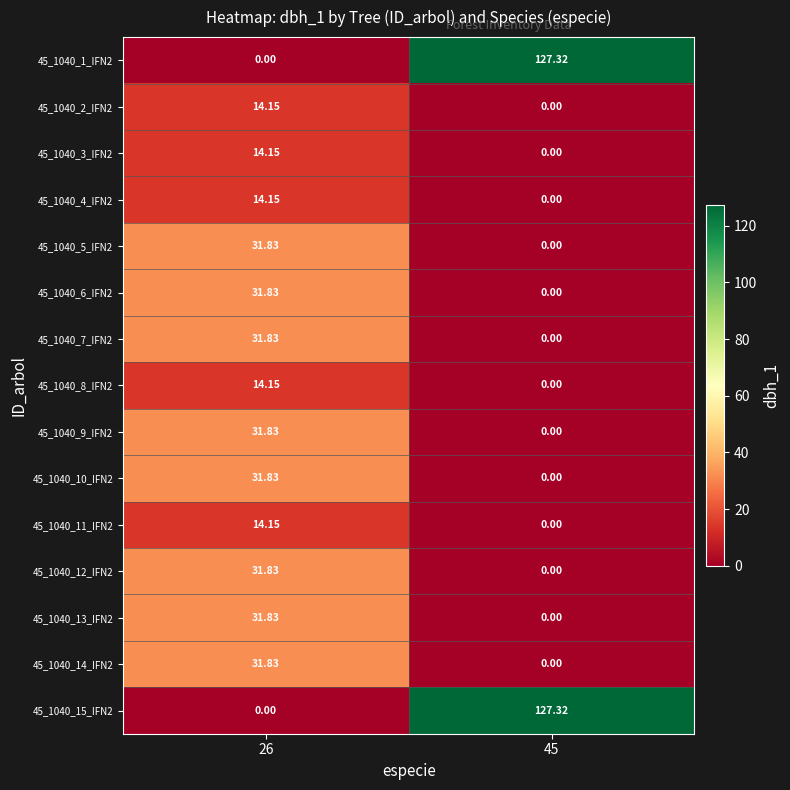

How many values in the 45_1040_6_IFN2 series are below 31?

1